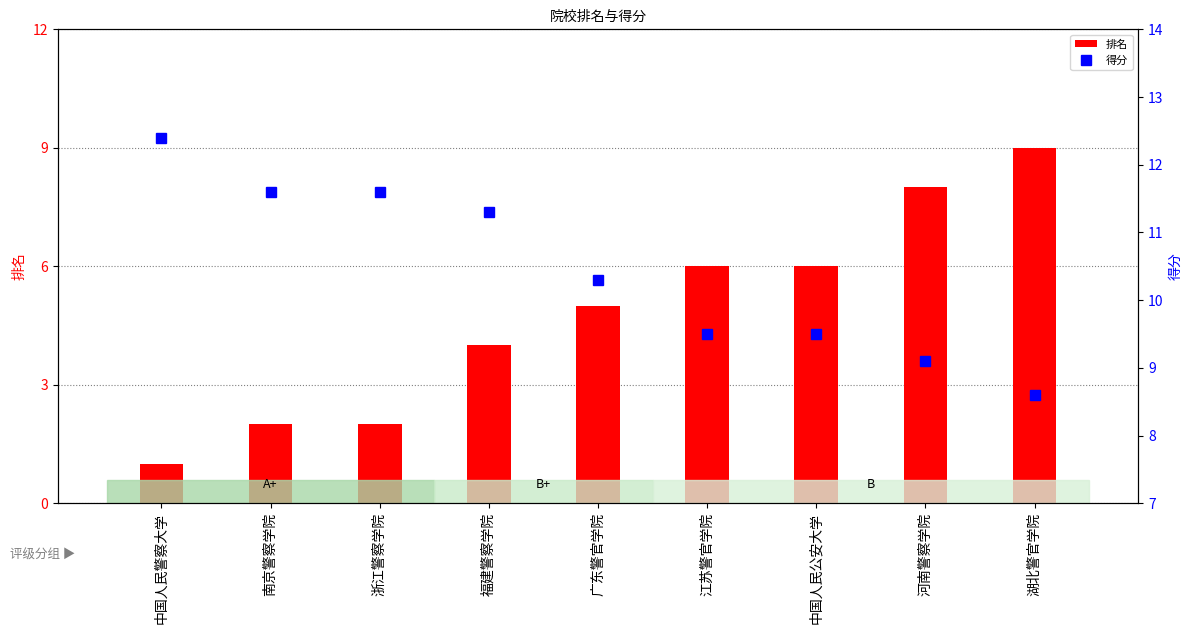

What are all the series names shown in the legend?

排名, 得分